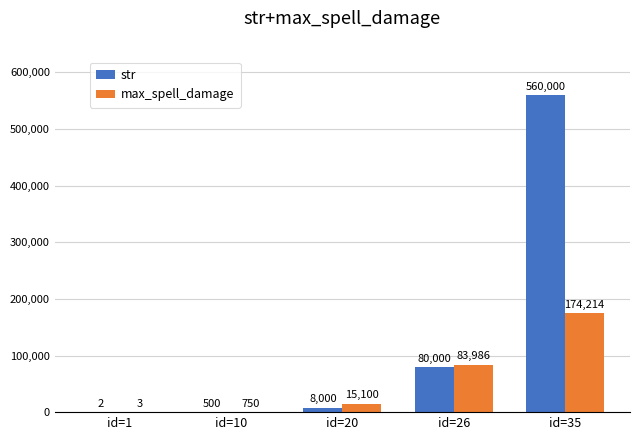

At which category does the chart reach its peak across all series?

id=35